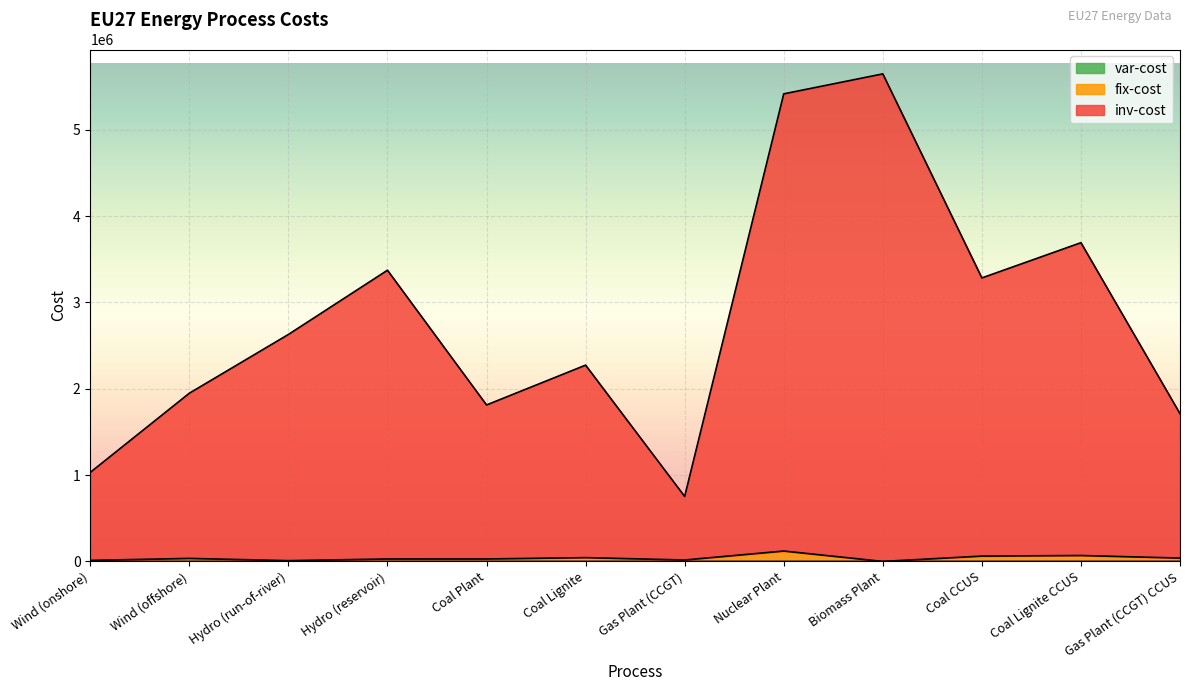

True or false: fix-cost has more than 0 interior local peaks.

True